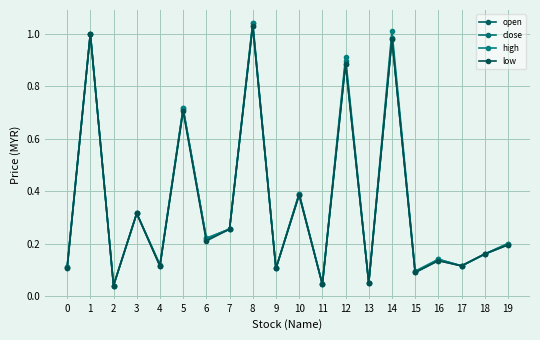

Which has a higher value, 18 or 2?

18